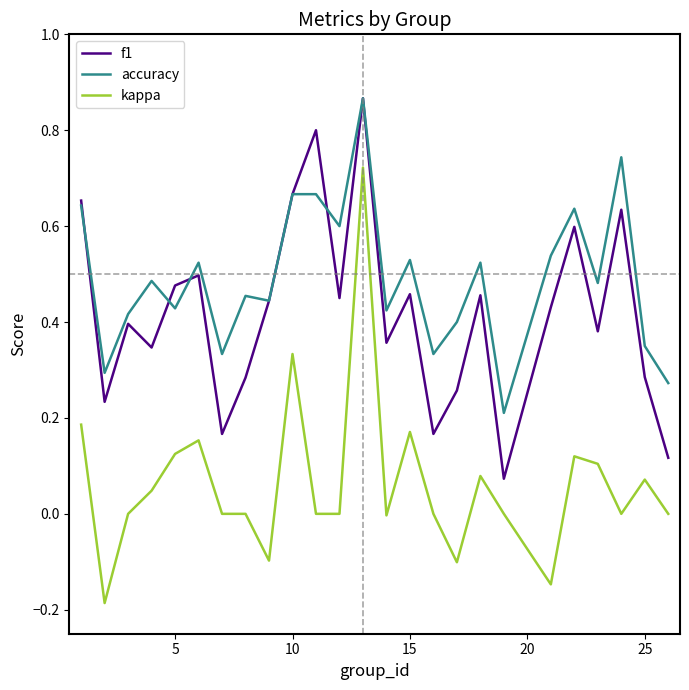

Rank the series by their average value, from lowest to highest.

kappa, f1, accuracy